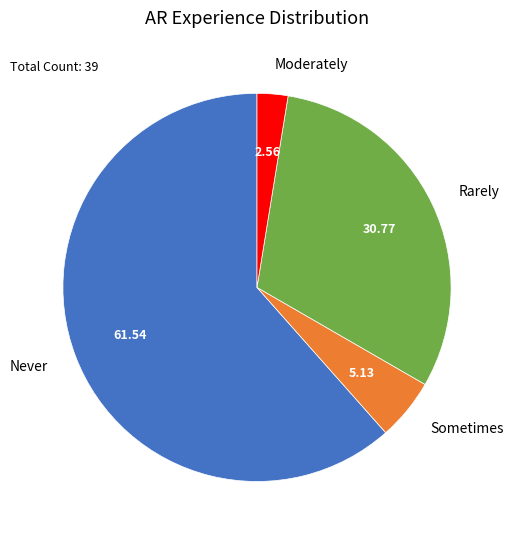

Between Rarely and Sometimes, which is larger?

Rarely